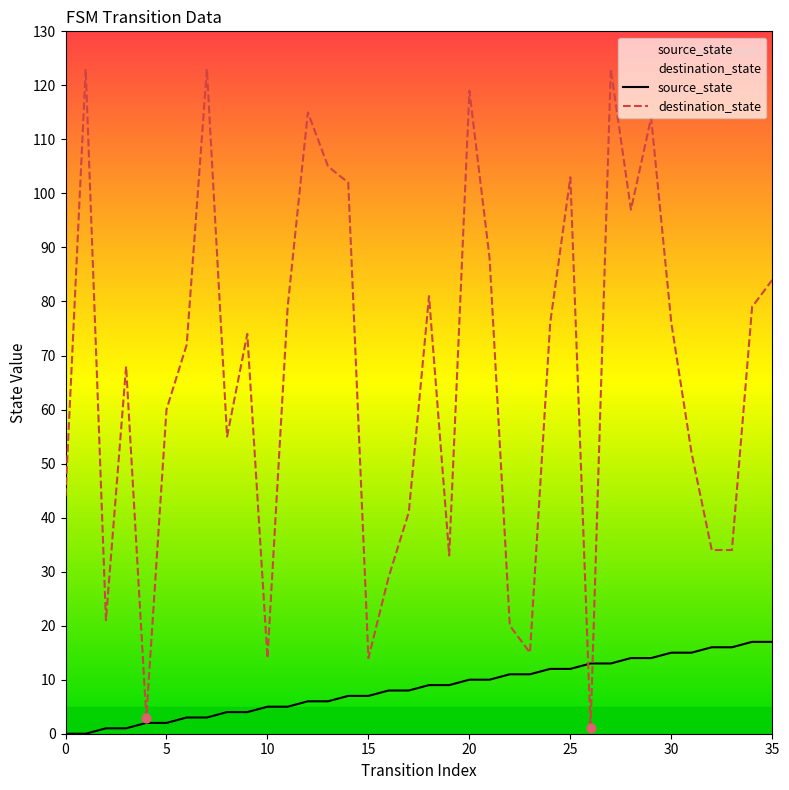

What is the total value across all series at 24?

88